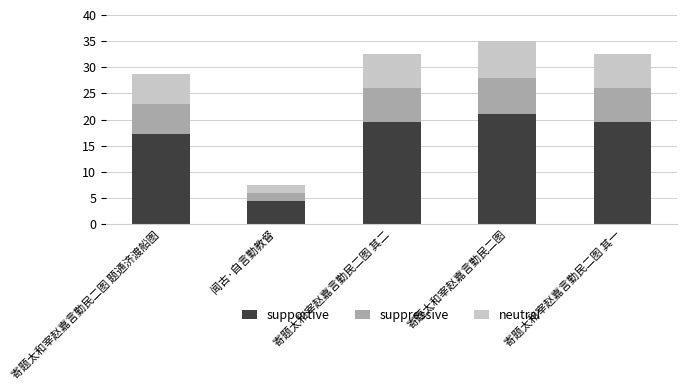

True or false: supportive has a value of 26.1 at 寄题太和宰赵嘉言勤民二图 其二.

False